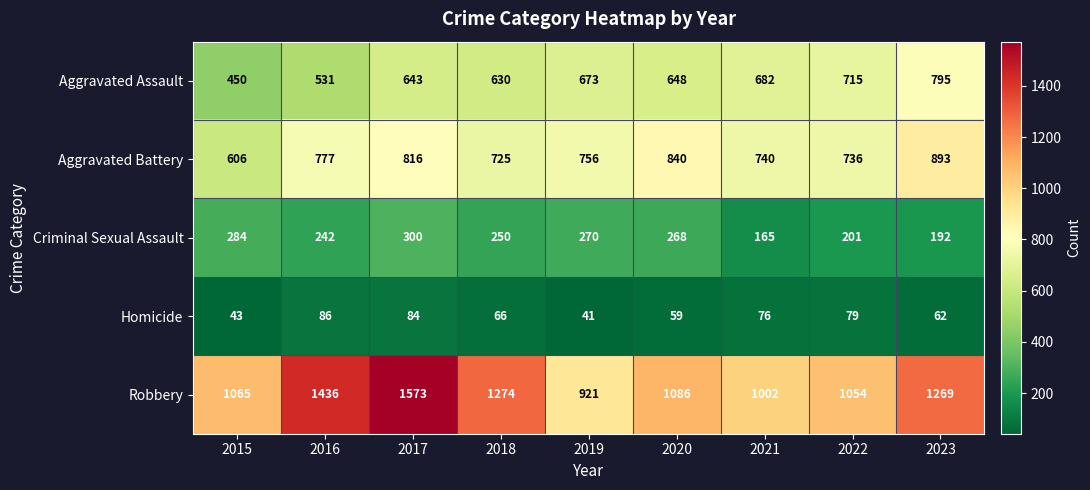

What is the approximate value of Robbery at 2017, to the nearest 100?

1600